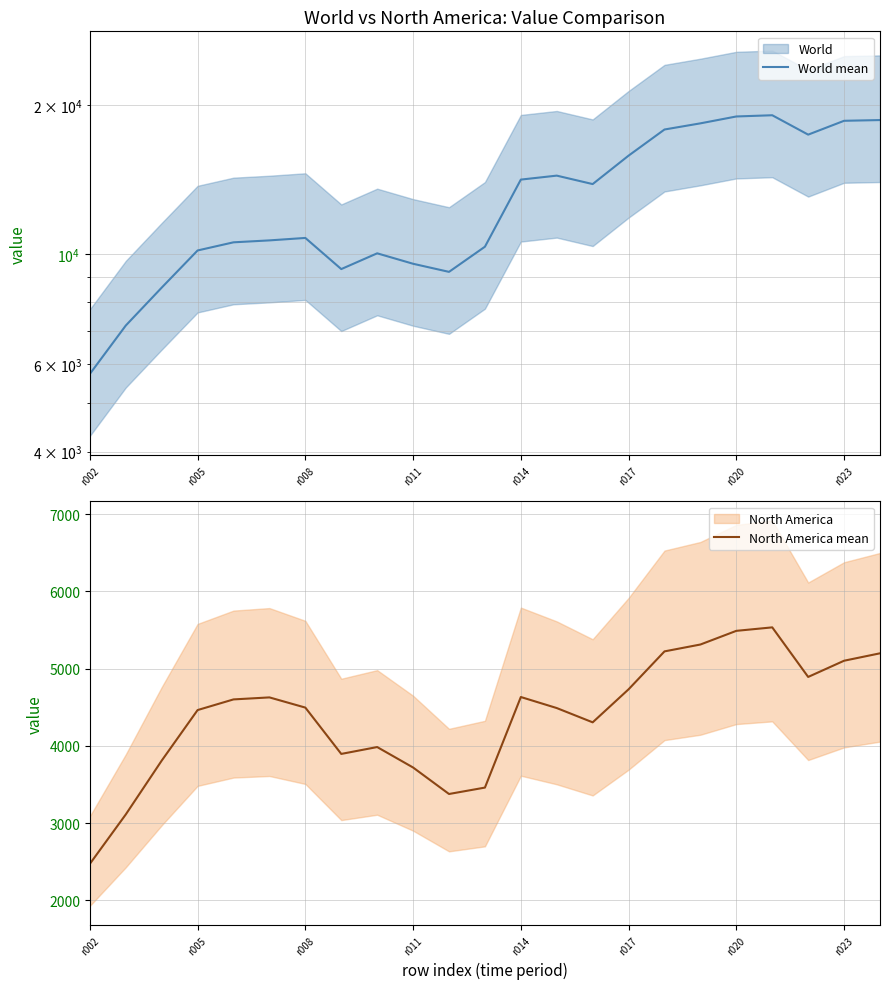

What is the minimum value for North America mean?

2471